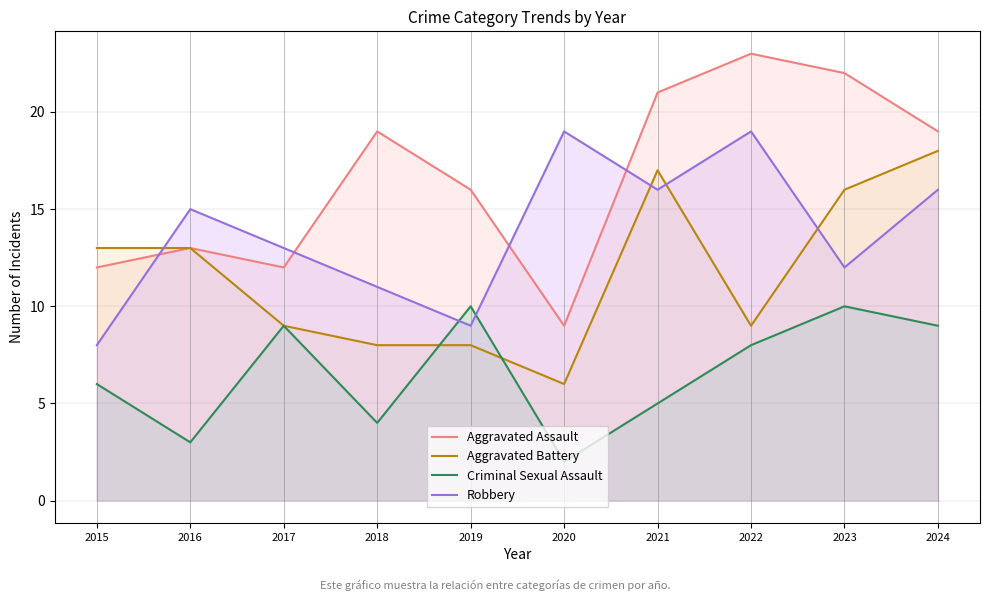

How many data points does each series have?

10